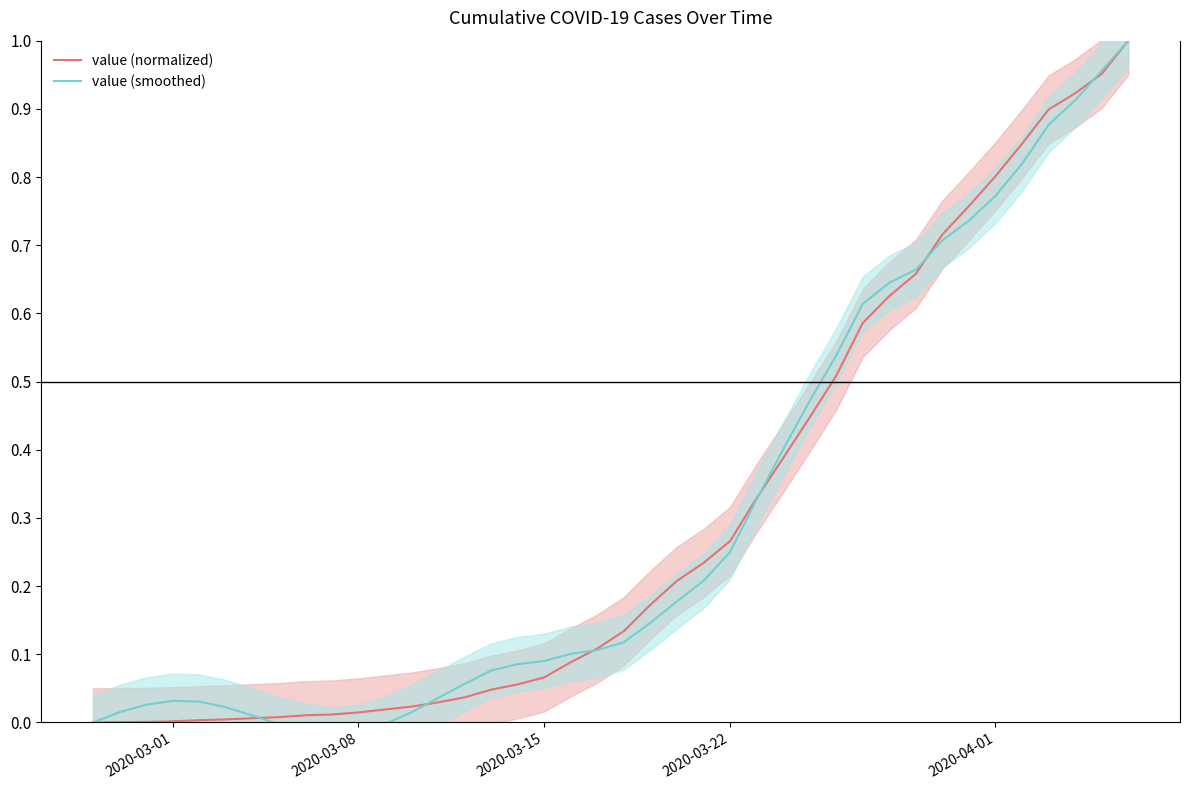

Rank the series by their maximum value, from lowest to highest.

value (normalized), value (smoothed)